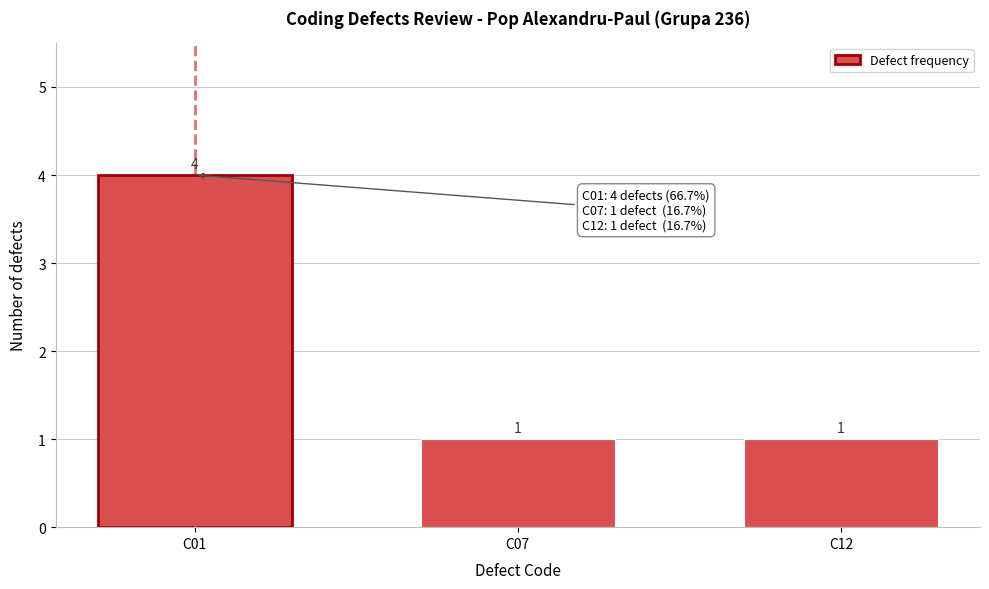

Reading left to right, extract all data points from this chart.

C01=4	C07=1	C12=1